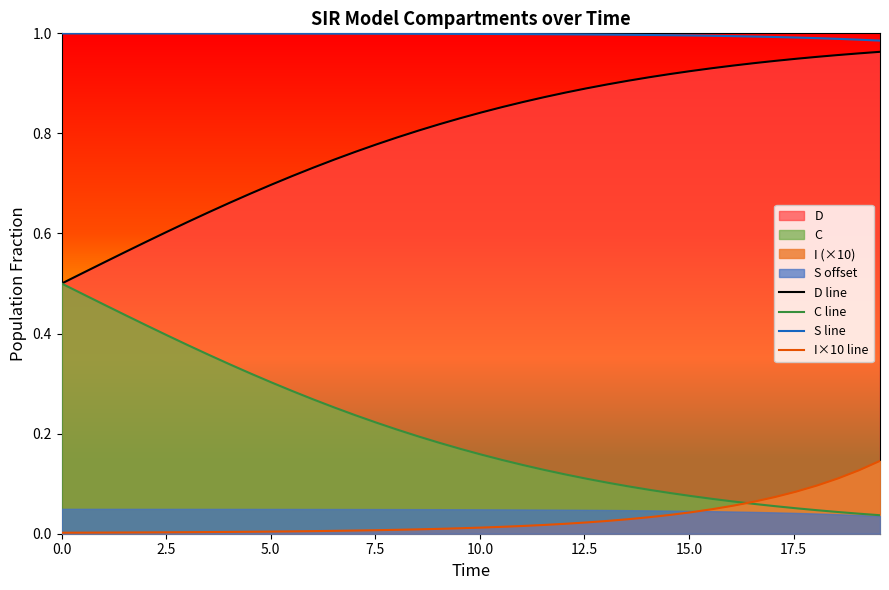

True or false: S line and D line intersect in this chart.

False